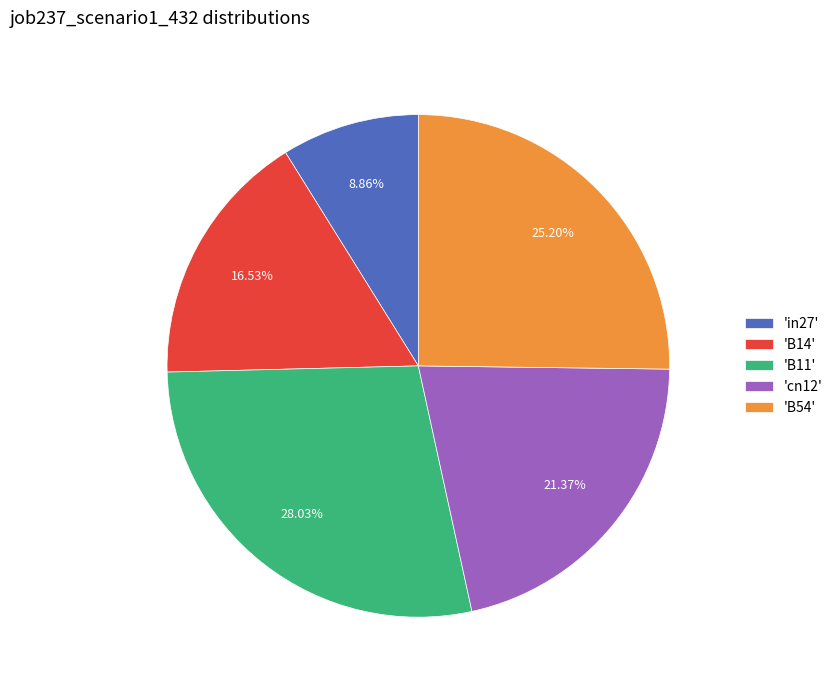

Between 'cn12' and 'in27', which is larger?

'cn12'